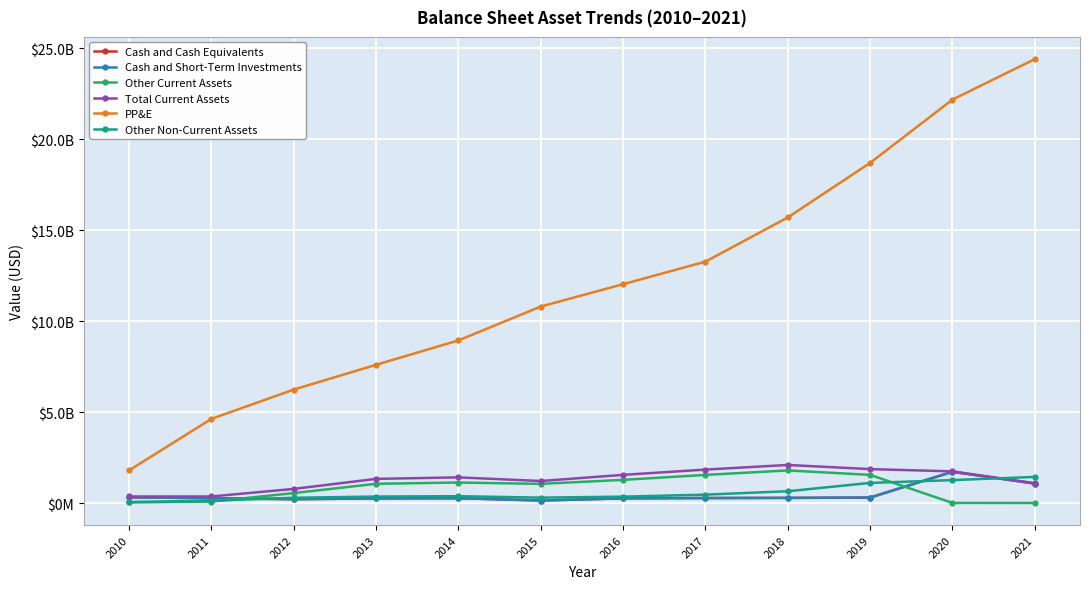

Does the chart have visible grid lines?

Yes